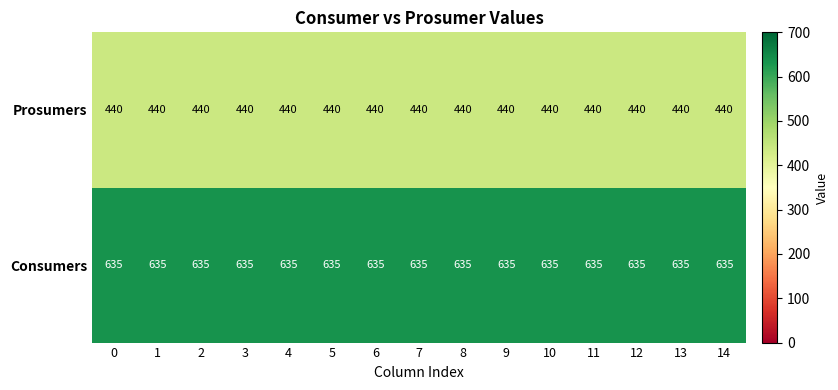

What is the total value across all series at 5?

1075